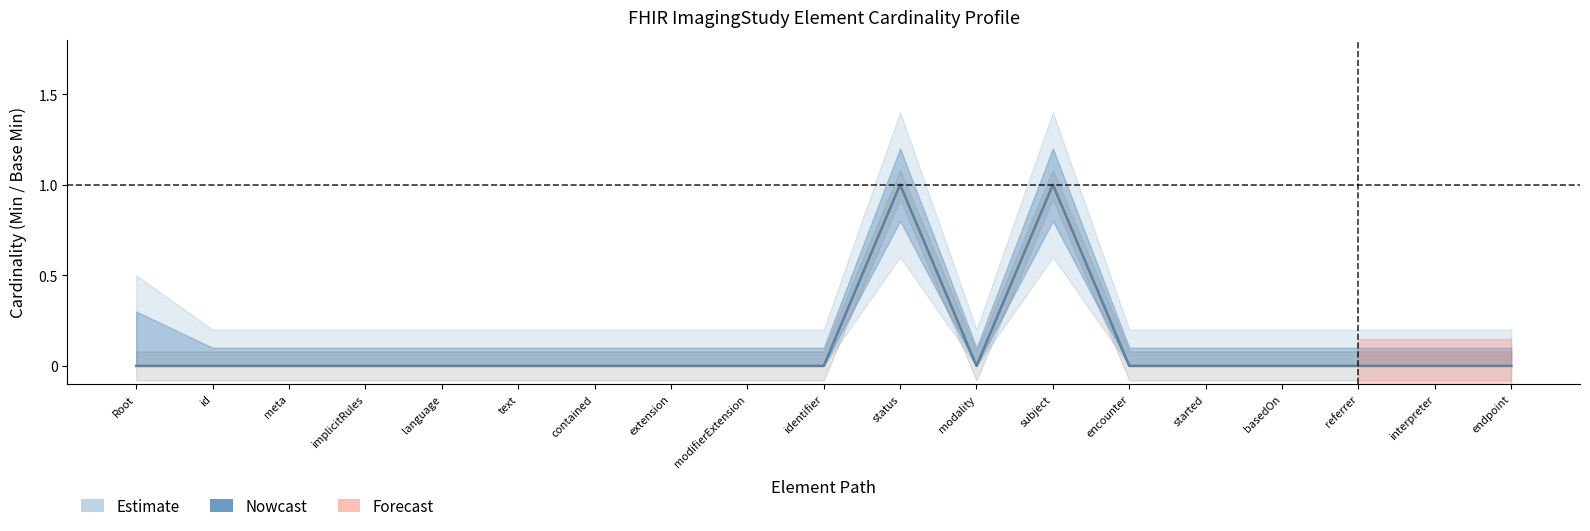

Between Root and subject, which is larger?

subject